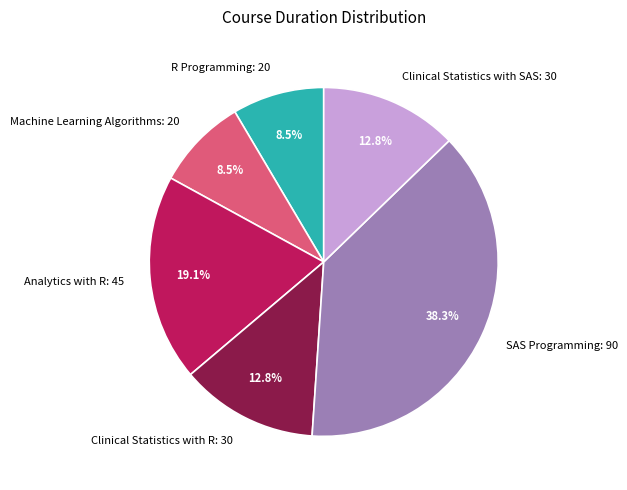

To the nearest percent, what is the average slice percentage?

17%